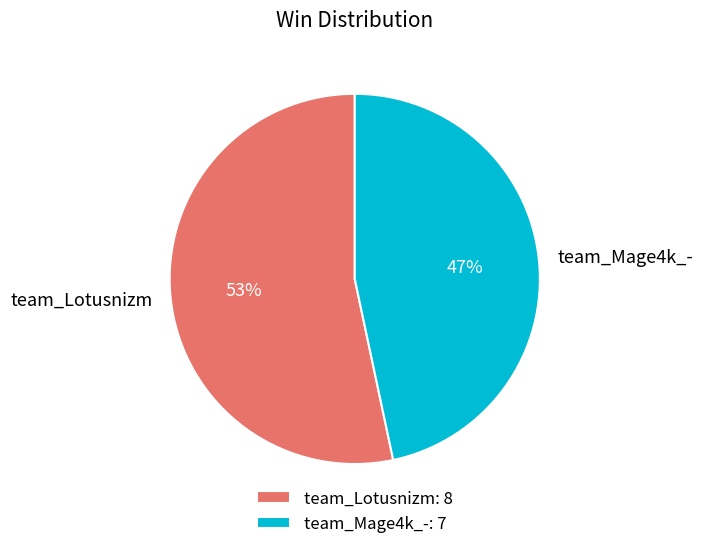

To the nearest percent, what is the combined percentage of team_Mage4k_- and team_Lotusnizm?

100%